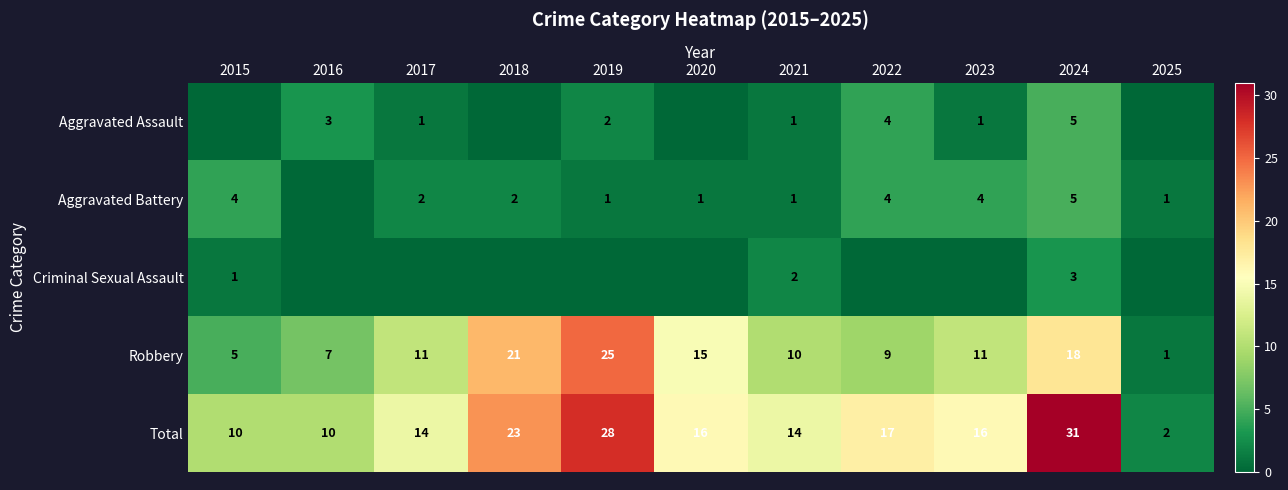

Which category has the highest value in the Total series?

2024